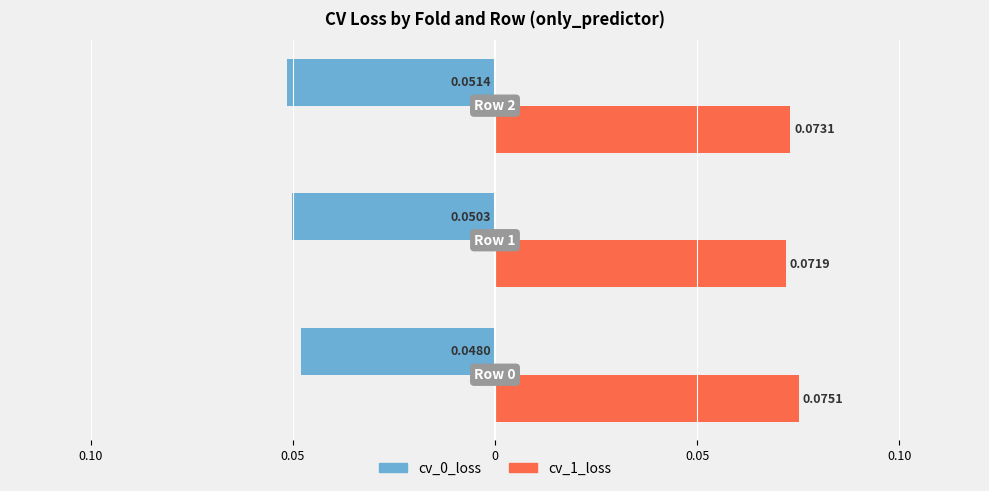

What is the label of the 2nd bar from the right?

0.05